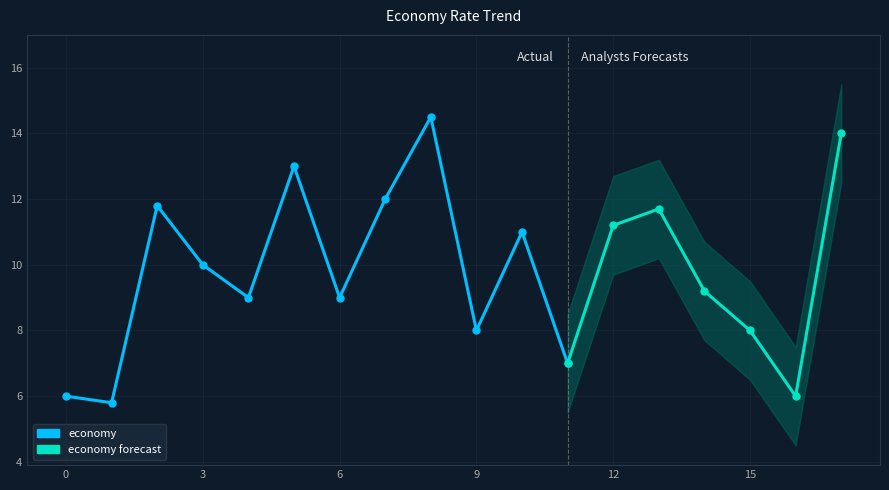

Where is the first local maximum for economy?

2